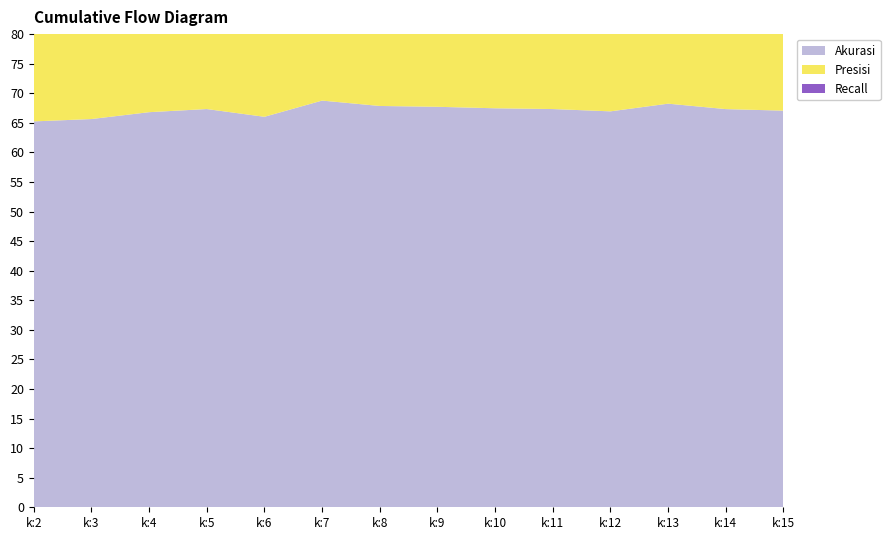

Reading left to right, transcribe all the data shown in this chart.

Akurasi: 65.2	65.6	66.8	67.3	66.0	68.8	67.8	67.7	67.5	67.3	66.9	68.2	67.3	67.1
Presisi: 50.3	52.2	57.2	58.0	54.7	63.6	60.6	62.3	58.1	59.3	60.4	64.9	61.3	61.8
Recall: 22.4	20.6	20.2	21.7	19.5	24.3	22.4	22.4	22.4	20.5	20.2	23.1	22.4	20.5